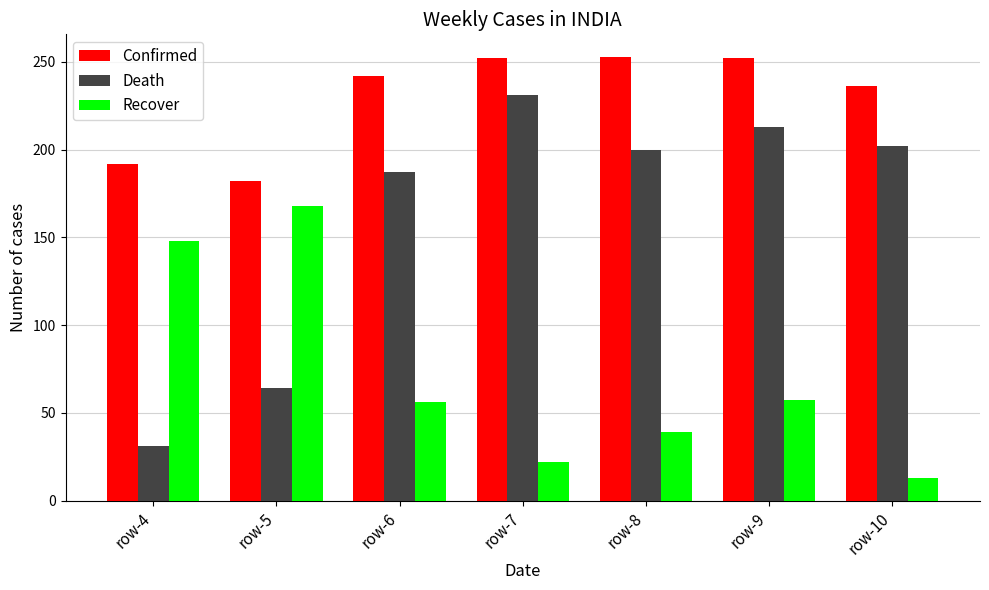

How many bars are there in total?

21